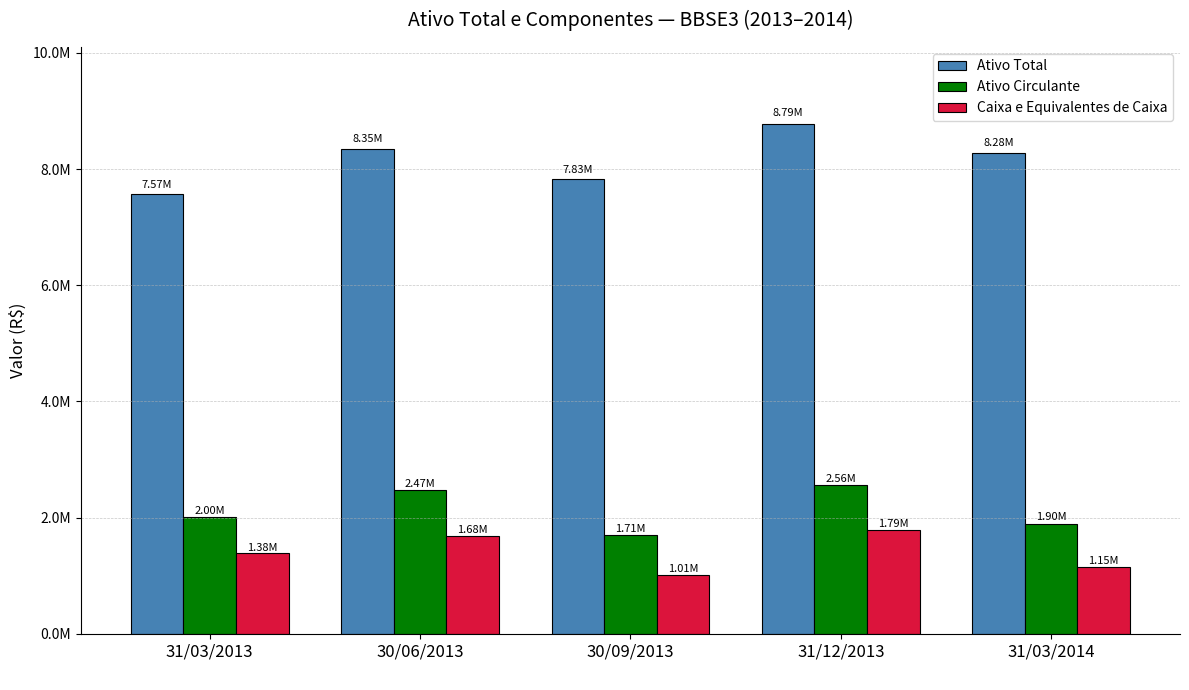

Does the chart contain any negative values?

No